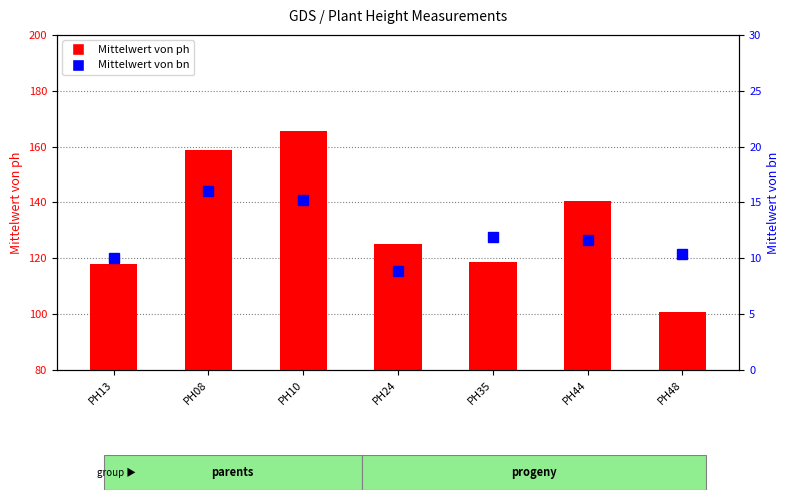

What is the difference between the highest and lowest values at PH24?

116.2